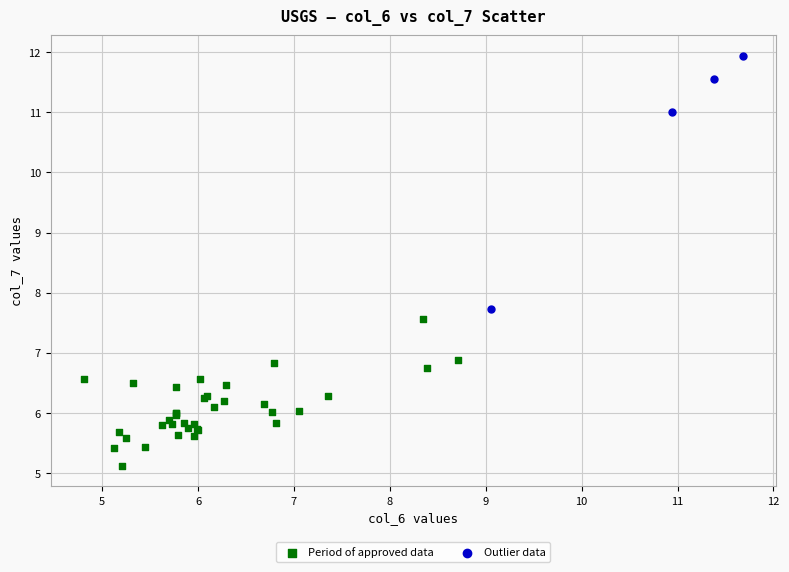

Which series reaches the maximum Y coordinate?

Outlier data